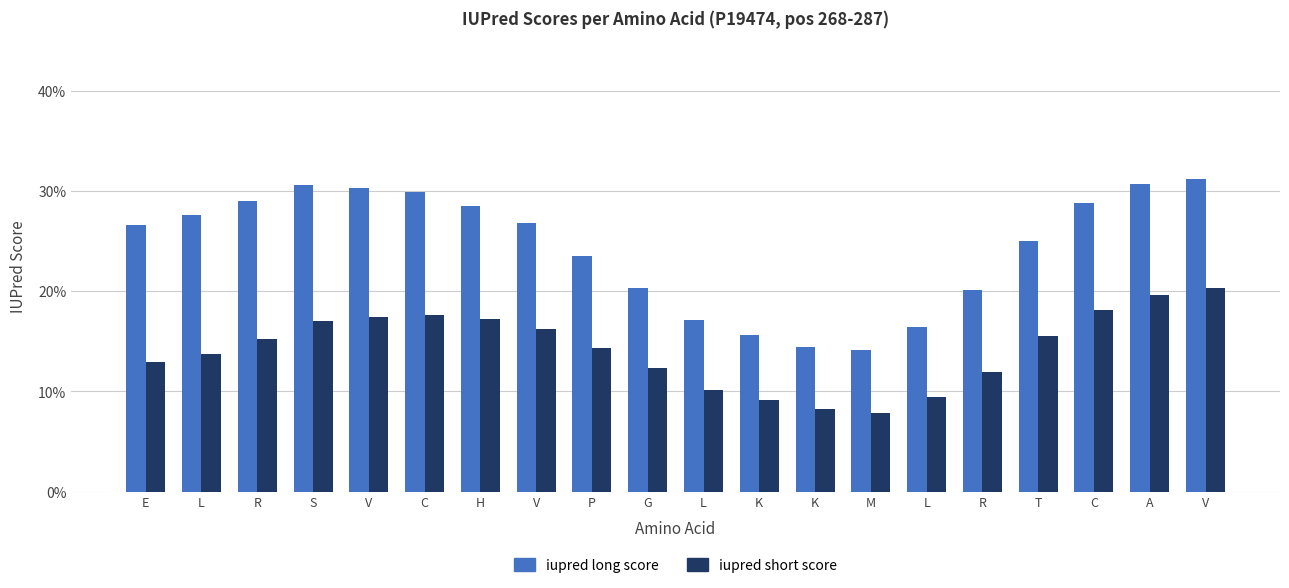

The iupred short score series shows 0.2 at V. True or false?

True